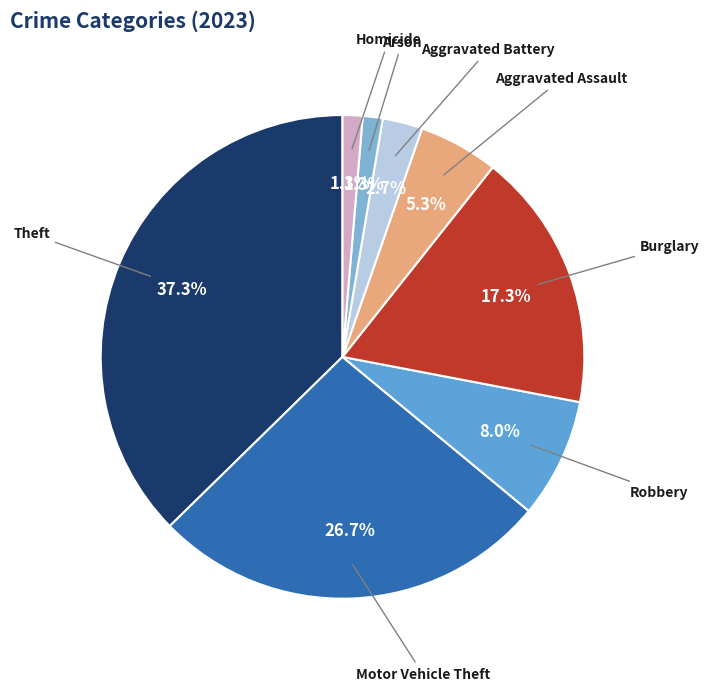

How many slices are in this pie chart?

8